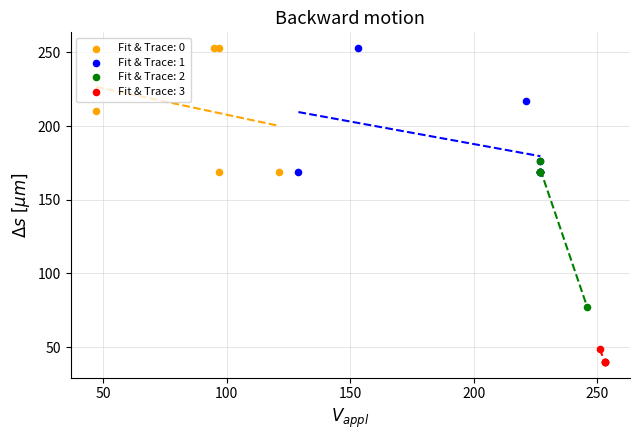

Which series reaches the minimum Y coordinate?

Fit & Trace: 3